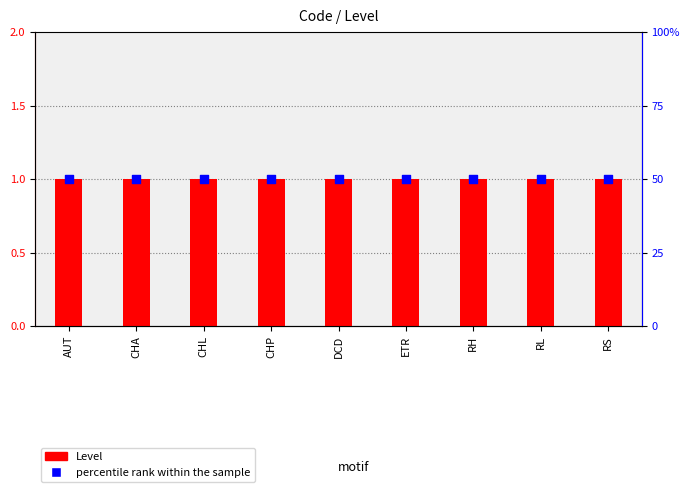

What are all the series names shown in the legend?

Level, percentile rank within the sample